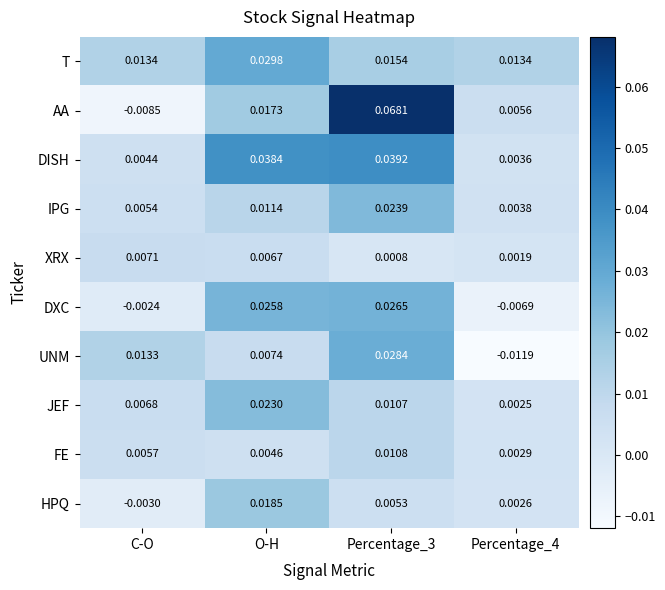

At which label is UNM closest to 0?

O-H